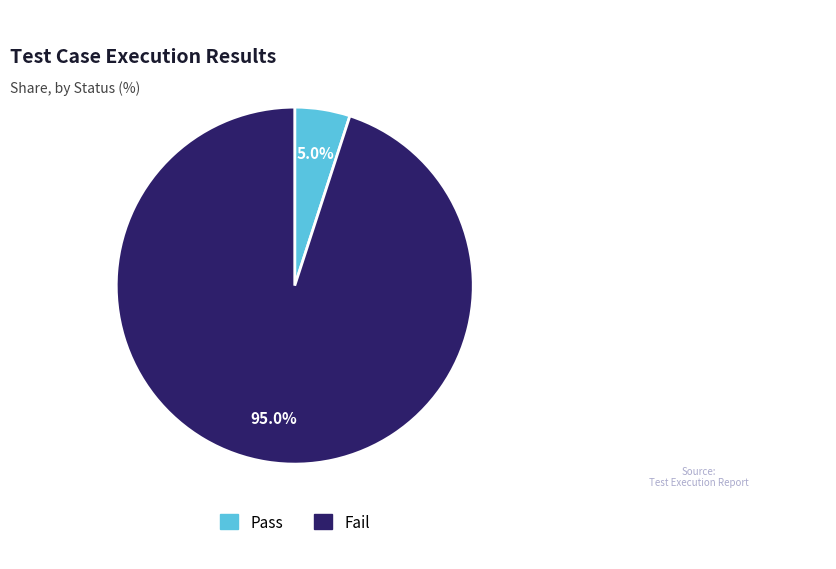

What is the smallest slice in the pie chart?

Pass